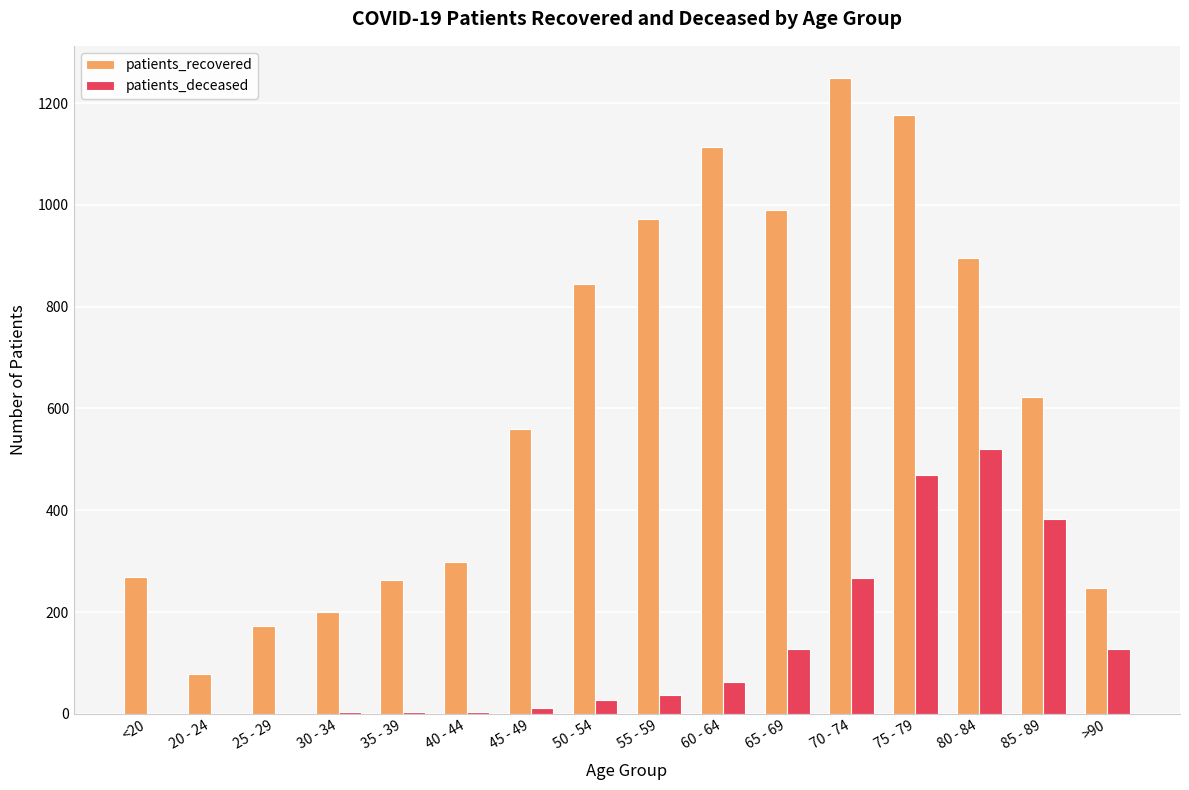

The value of patients_deceased at 75 - 79 is 469. True or false?

True